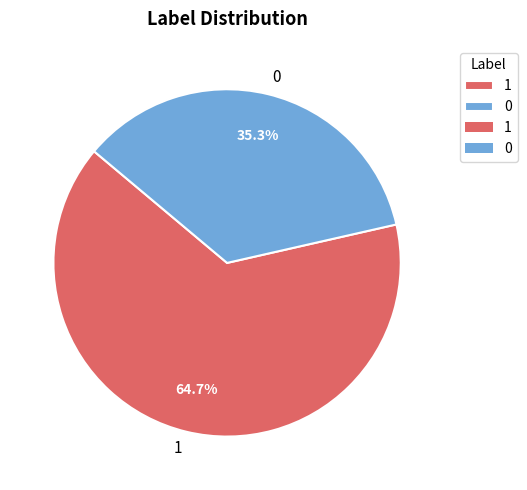

Do 1 and 0 together represent more than half of the pie?

Yes